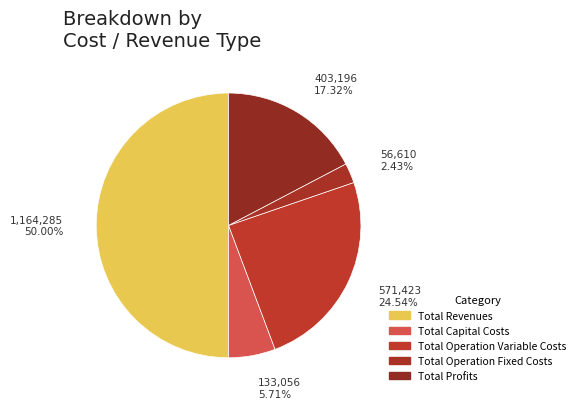

Count the number of slices in the pie.

5